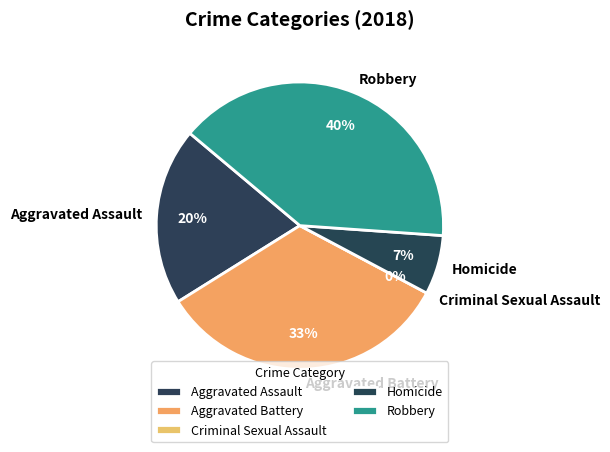

To the nearest percent, what is the average slice percentage?

20%